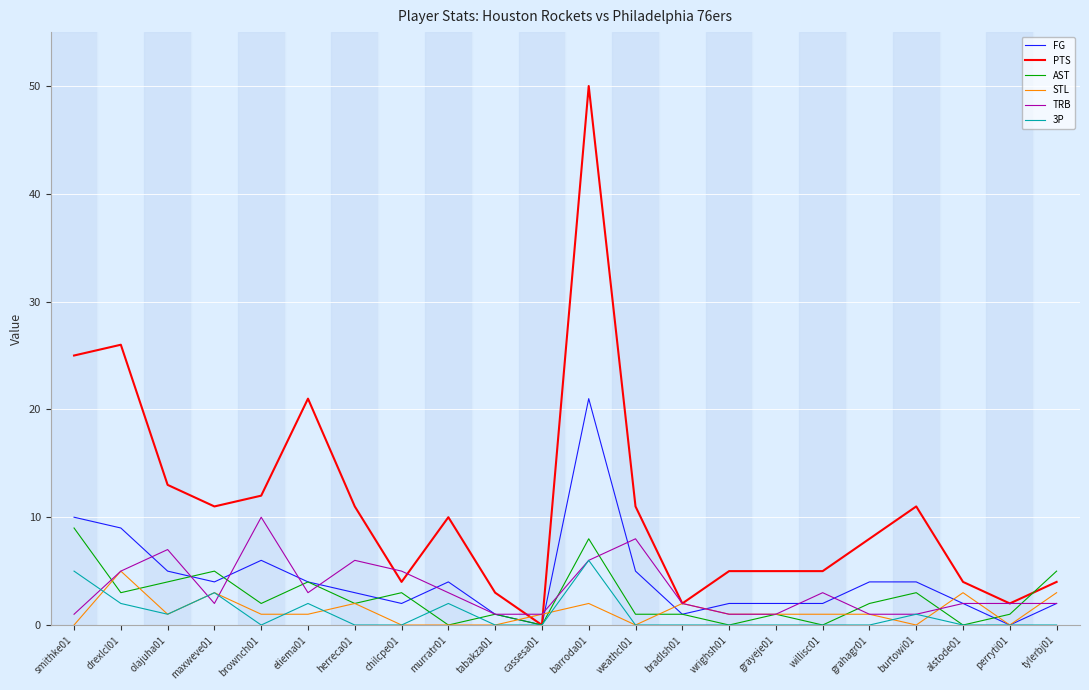

At which category is the sum across all series the highest?

barroda01